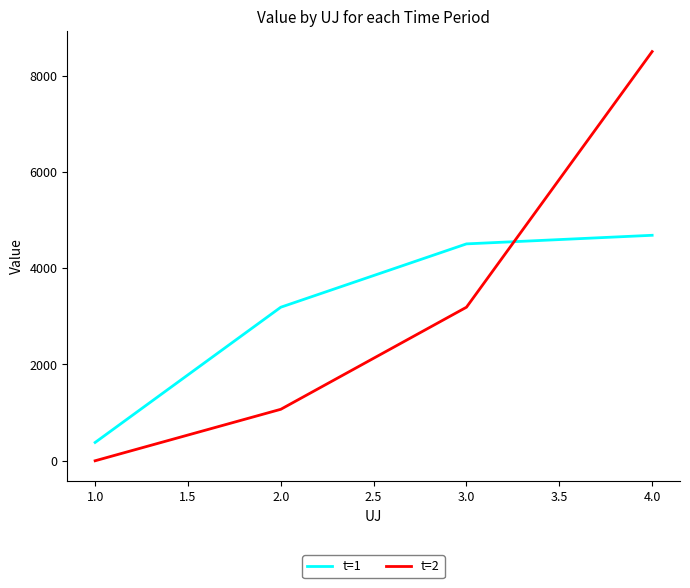

Which series changed the most between 1.0 and 3.0?

t=1